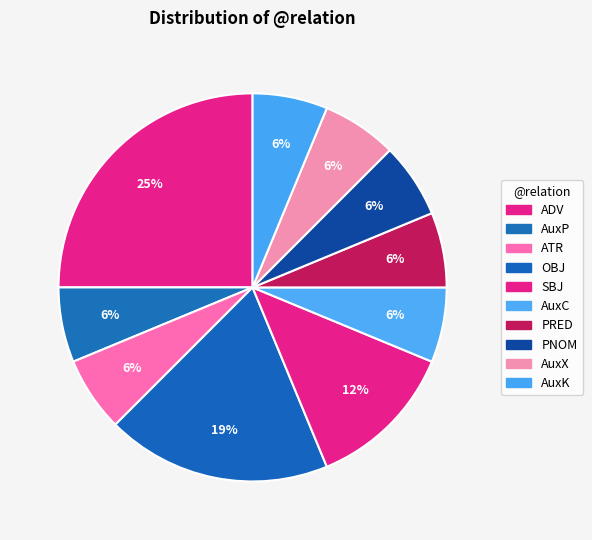

Does AuxC account for over 50% of the chart?

No